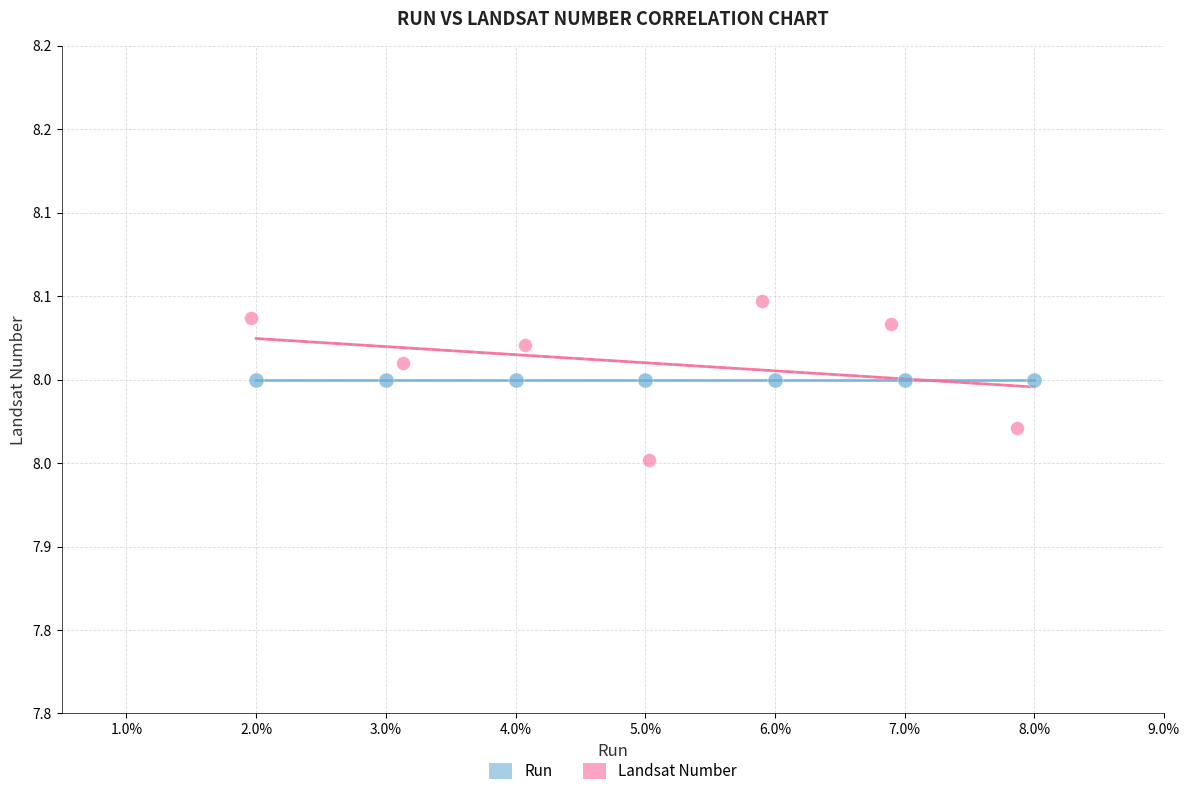

What are all the series names shown in the legend?

Run, Landsat Number